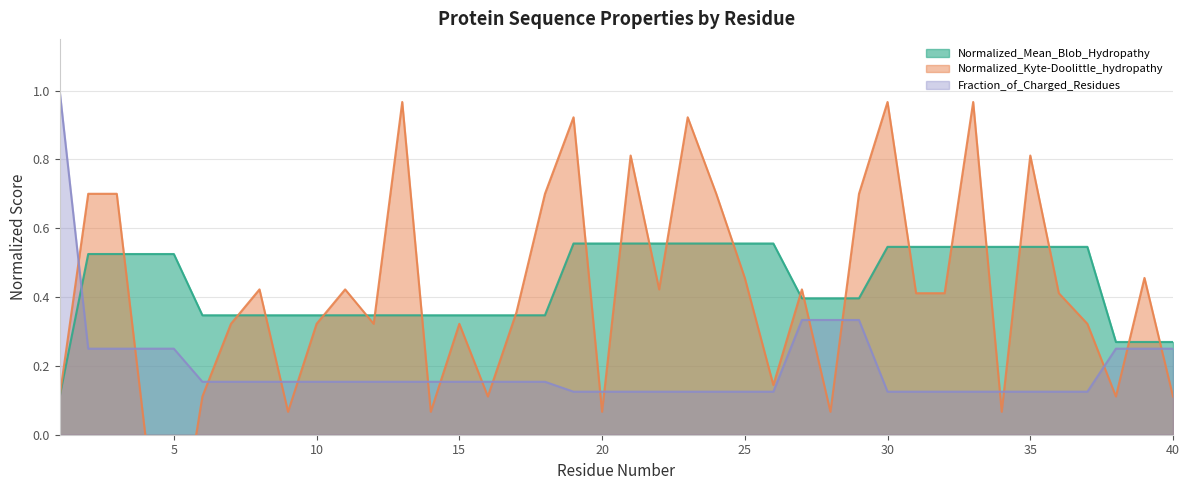

How many series are shown in this chart?

3